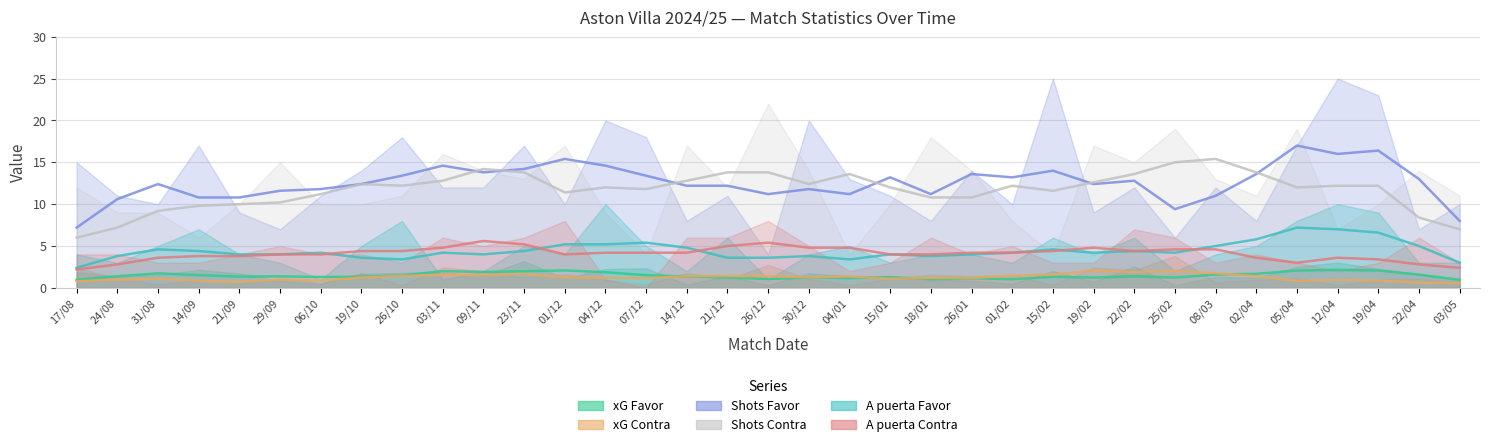

Reading right to left, transcribe all the data shown in this chart.

xG Favor: 03/05=0.9	22/04=1.7	19/04=2.3	12/04=3.0	05/04=2.5	02/04=1.2	08/03=1.3	25/02=0.3	22/02=2.6	19/02=0.7	15/02=2.0	01/02=0.5	26/01=0.8	18/01=1.1	15/01=1.4	04/01=1.4	30/12=1.7	26/12=0.3	21/12=1.4	14/12=0.4	07/12=2.4	04/12=2.2	01/12=1.1	23/11=3.2	09/11=1.5	03/11=1.9	26/10=1.8	19/10=1.7	06/10=0.5	29/09=0.8	21/09=1.7	14/09=2.1	31/08=1.6	24/08=1.4	17/08=1.9
xG Contra: 03/05=0.7	22/04=1.1	19/04=1.0	12/04=0.3	05/04=1.2	02/04=1.0	08/03=0.6	25/02=3.8	22/02=2.1	19/02=2.4	15/02=0.4	01/02=1.6	26/01=1.4	18/01=1.6	15/01=1.1	04/01=0.4	30/12=1.1	26/12=2.7	21/12=1.0	14/12=1.8	07/12=0.4	04/12=1.0	01/12=1.6	23/11=1.3	09/11=2.0	03/11=2.4	26/10=0.3	19/10=1.8	06/10=0.6	29/09=1.1	21/09=0.5	14/09=0.9	31/08=0.5	24/08=1.1	17/08=2.4
Shots Favor: 03/05=10.0	22/04=7.0	19/04=23.0	12/04=25.0	05/04=17.0	02/04=8.0	08/03=12.0	25/02=6.0	22/02=12.0	19/02=9.0	15/02=25.0	01/02=10.0	26/01=14.0	18/01=8.0	15/01=11.0	04/01=13.0	30/12=20.0	26/12=4.0	21/12=11.0	14/12=8.0	07/12=18.0	04/12=20.0	01/12=10.0	23/11=17.0	09/11=12.0	03/11=12.0	26/10=18.0	19/10=14.0	06/10=11.0	29/09=7.0	21/09=9.0	14/09=17.0	31/08=10.0	24/08=11.0	17/08=15.0
Shots Contra: 03/05=11.0	22/04=14.0	19/04=10.0	12/04=7.0	05/04=19.0	02/04=11.0	08/03=13.0	25/02=19.0	22/02=15.0	19/02=17.0	15/02=4.0	01/02=8.0	26/01=14.0	18/01=18.0	15/01=10.0	04/01=4.0	30/12=14.0	26/12=22.0	21/12=12.0	14/12=17.0	07/12=4.0	04/12=9.0	01/12=17.0	23/11=13.0	09/11=14.0	03/11=16.0	26/10=11.0	19/10=10.0	06/10=10.0	29/09=15.0	21/09=10.0	14/09=6.0	31/08=9.0	24/08=9.0	17/08=12.0
A puerta Favor: 03/05=3.0	22/04=3.0	19/04=9.0	12/04=10.0	05/04=8.0	02/04=5.0	08/03=4.0	25/02=2.0	22/02=6.0	19/02=4.0	15/02=6.0	01/02=3.0	26/01=4.0	18/01=4.0	15/01=3.0	04/01=5.0	30/12=4.0	26/12=1.0	21/12=6.0	14/12=2.0	07/12=5.0	04/12=10.0	01/12=4.0	23/11=5.0	09/11=2.0	03/11=1.0	26/10=8.0	19/10=5.0	06/10=1.0	29/09=3.0	21/09=4.0	14/09=7.0	31/08=5.0	24/08=3.0	17/08=4.0
A puerta Contra: 03/05=3.0	22/04=6.0	19/04=3.0	12/04=2.0	05/04=3.0	02/04=4.0	08/03=3.0	25/02=6.0	22/02=7.0	19/02=3.0	15/02=3.0	01/02=5.0	26/01=4.0	18/01=6.0	15/01=3.0	04/01=2.0	30/12=5.0	26/12=8.0	21/12=6.0	14/12=6.0	07/12=0.0	04/12=1.0	01/12=8.0	23/11=6.0	09/11=5.0	03/11=6.0	26/10=3.0	19/10=4.0	06/10=4.0	29/09=5.0	21/09=4.0	14/09=3.0	31/08=3.0	24/08=4.0	17/08=4.0